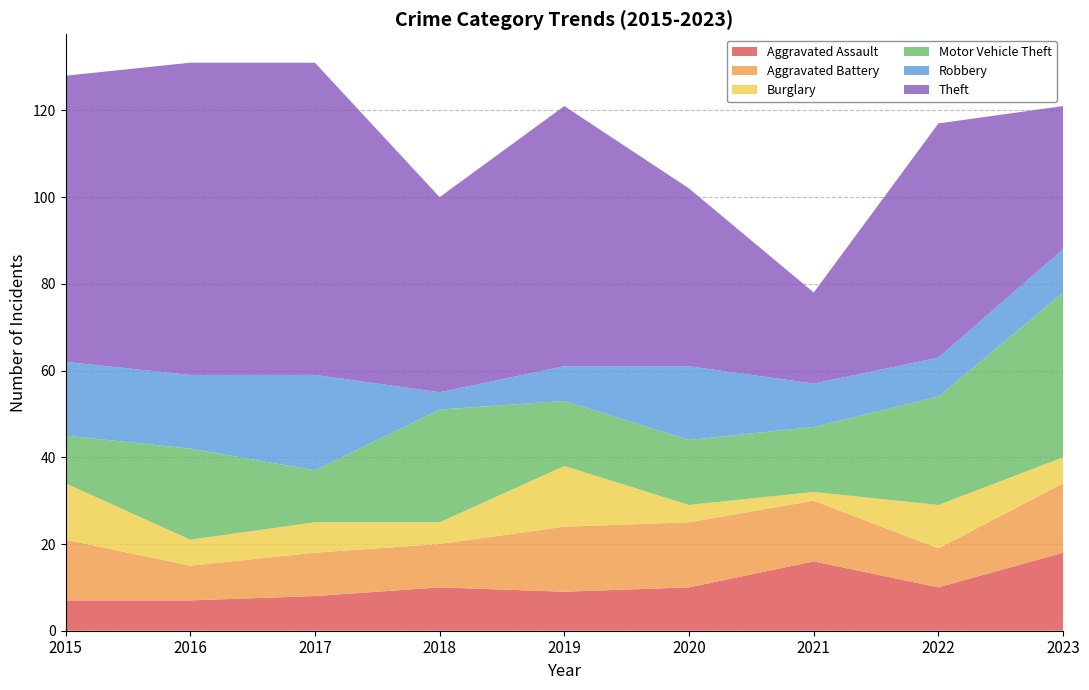

Reading right to left, extract all data points from this chart.

Aggravated Assault: 18	10	16	10	9	10	8	7	7
Aggravated Battery: 16	9	14	15	15	10	10	8	14
Burglary: 6	10	2	4	14	5	7	6	13
Motor Vehicle Theft: 38	25	15	15	15	26	12	21	11
Robbery: 10	9	10	17	8	4	22	17	17
Theft: 33	54	21	41	60	45	72	72	66